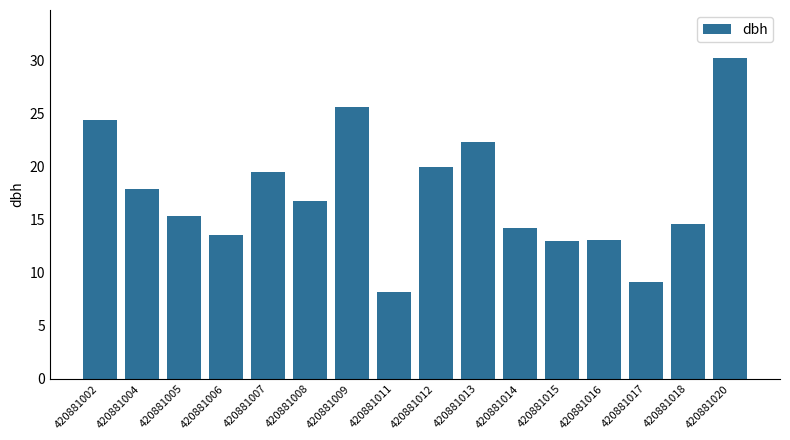

At which label does the data first exceed 16?

420881002